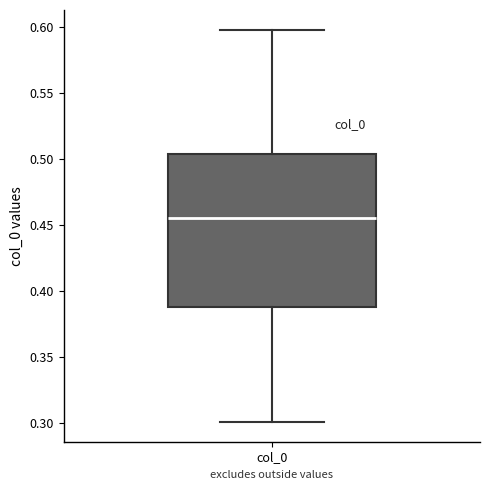

Transcribe this box plot: give where the median line is, the range the box spans, and where the two whiskers end, as read against the y-axis. The values are not printed on the chart, so give them approximately, as read against the axis.

median 0.455, box 0.390 to 0.505, whiskers 0.300 to 0.600